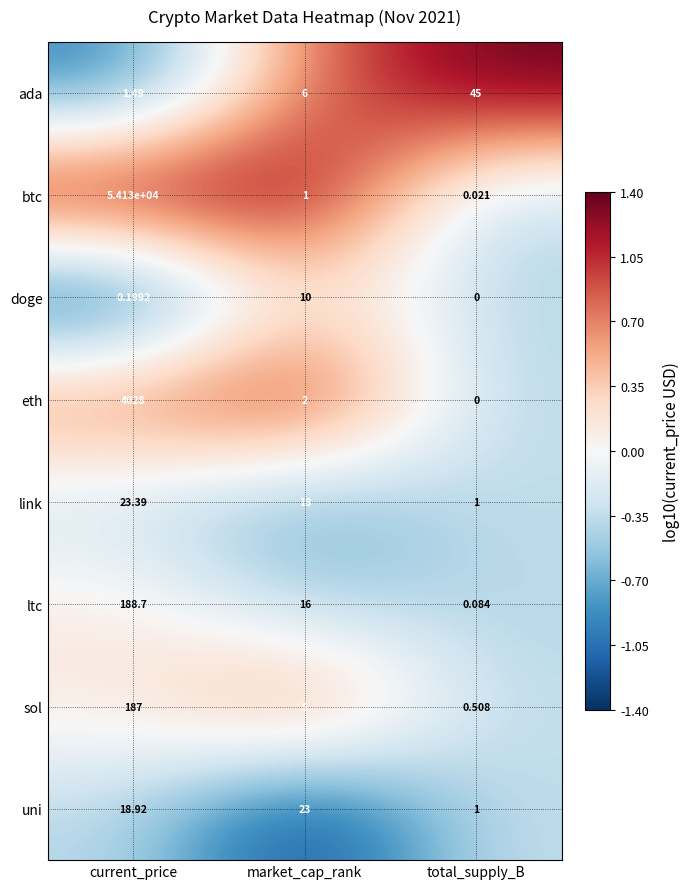

Which series changed the most between current_price and market_cap_rank?

btc